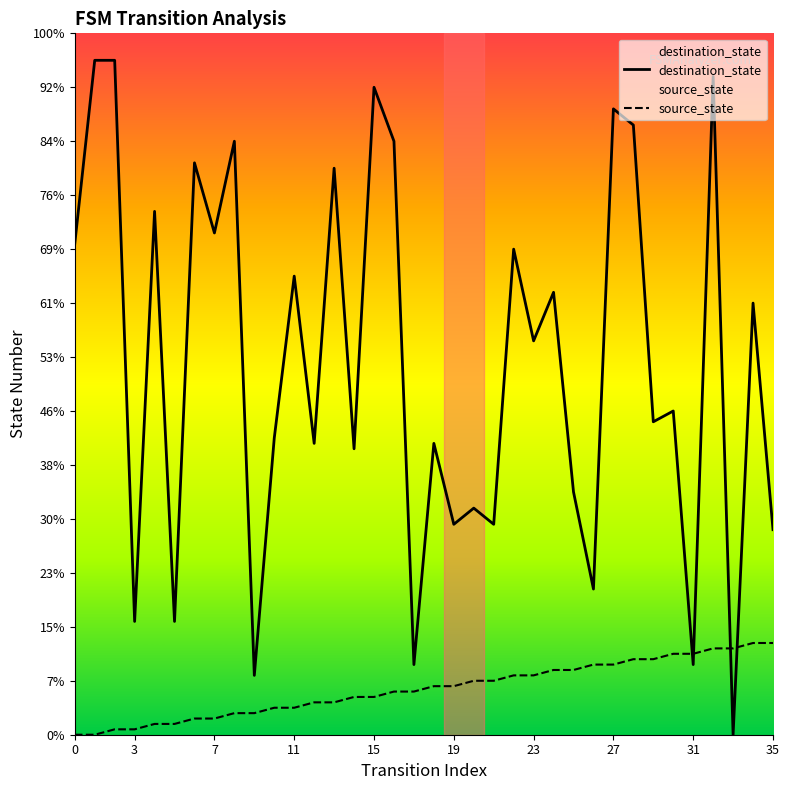

List the series in order of their overall mean, lowest first.

source_state, destination_state